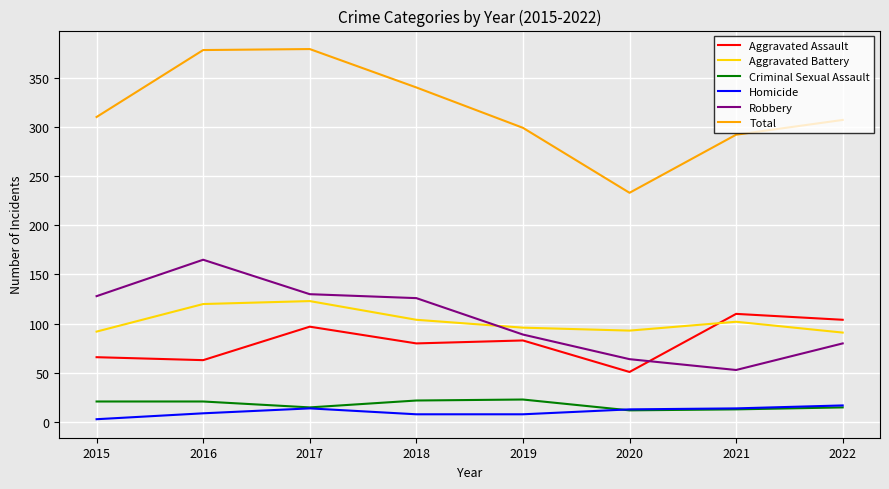

What is the maximum value shown in the chart?

379